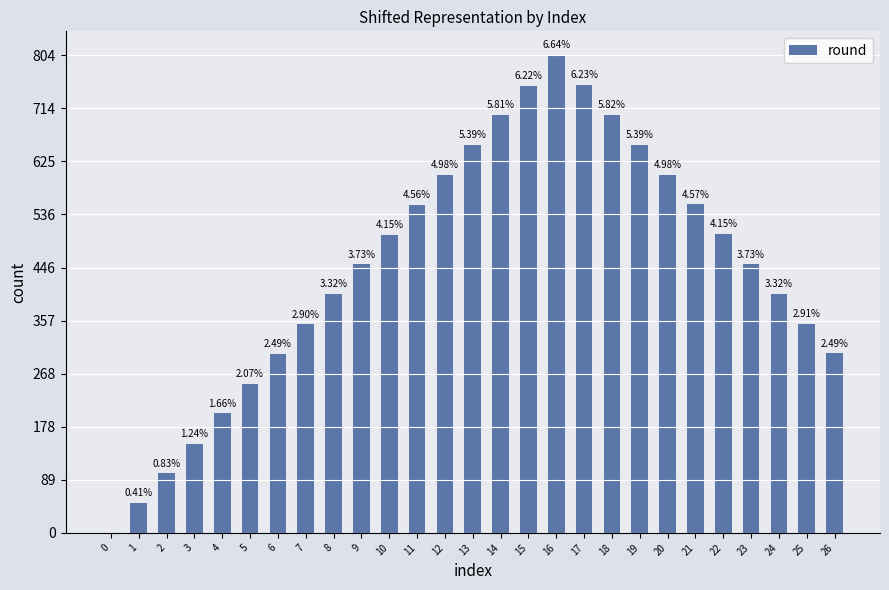

At which label does the data first exceed 452?

10